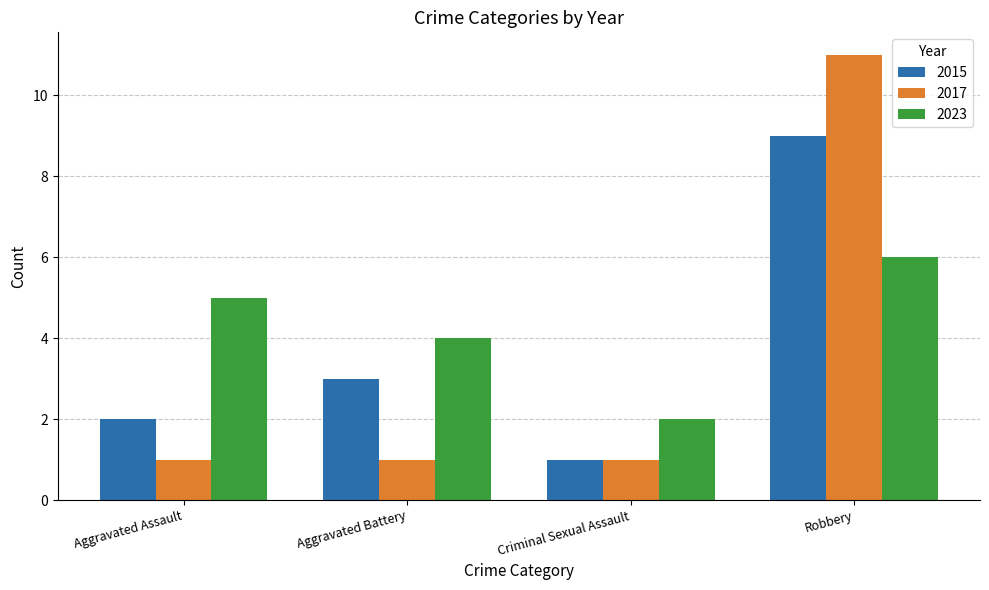

What is the spread (max minus min) of values at Robbery?

5